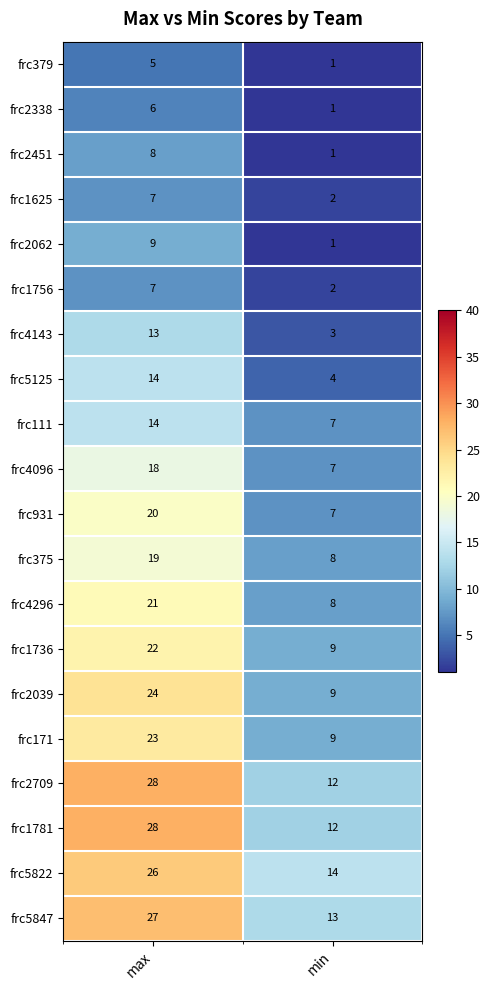

At which category does the chart reach its minimum across all series?

min